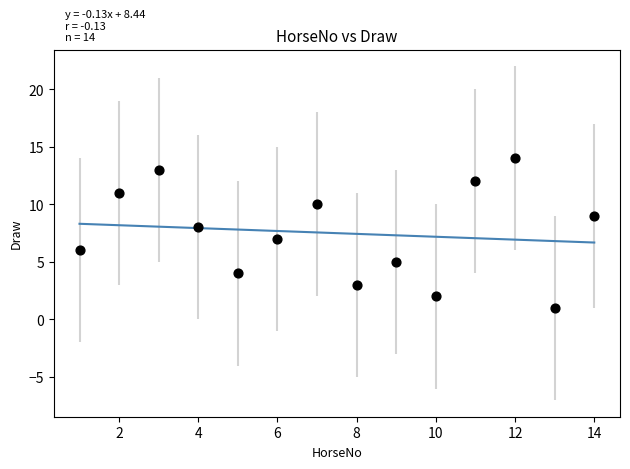

What is the range of X values (max minus min)?

13